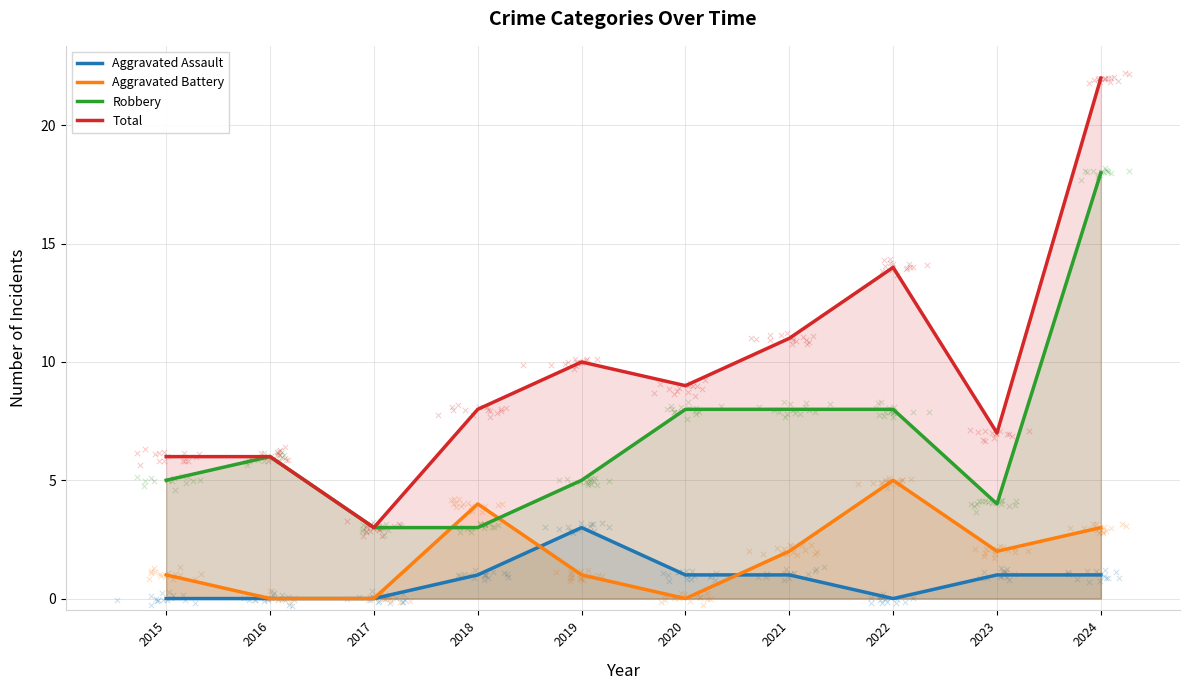

Which series has the largest total across all categories?

Total